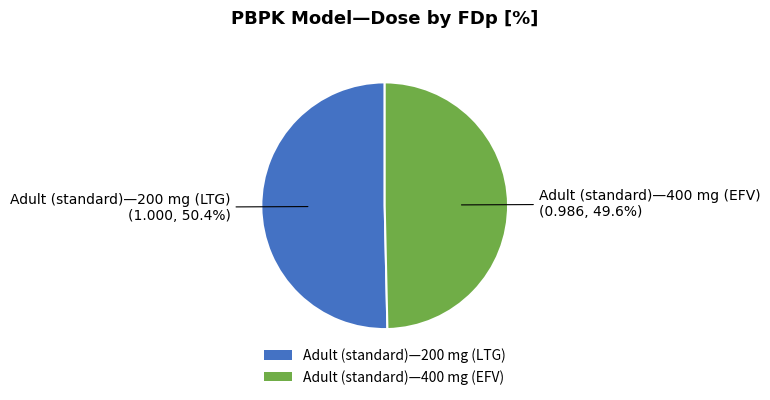

What portion of the pie excludes Adult (standard)—400 mg (EFV)?

50.4%